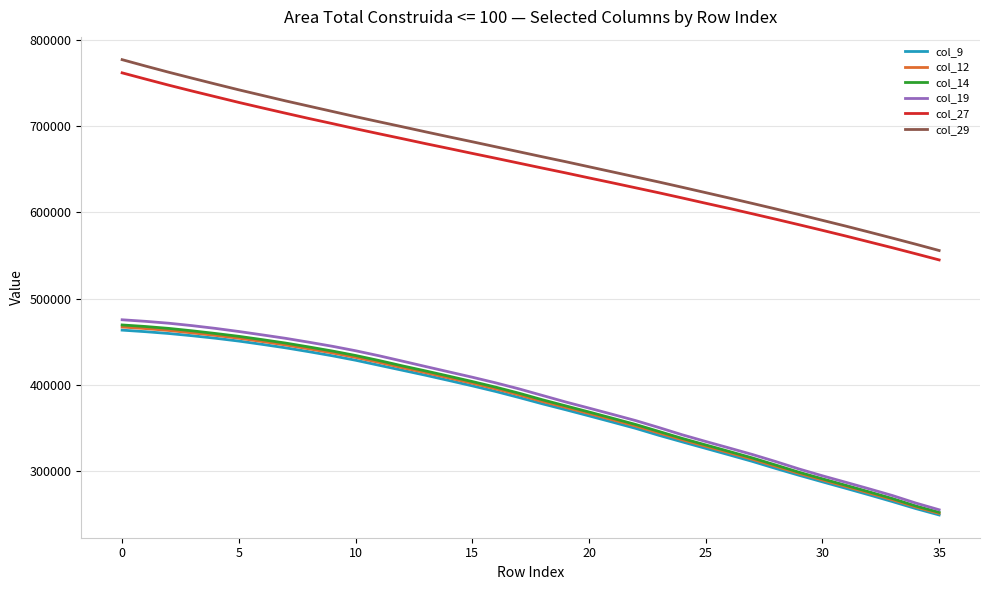

True or false: col_27 and col_14 intersect in this chart.

False